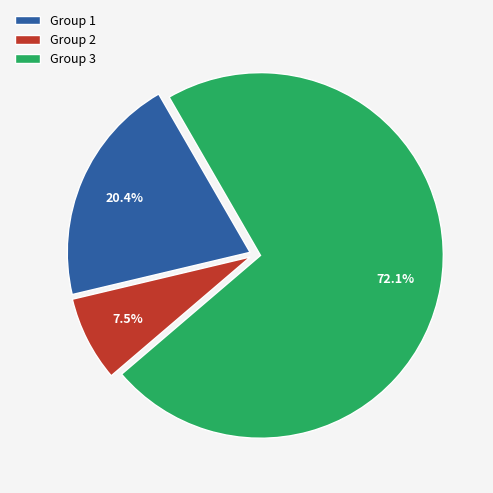

Between Group 1 and Group 2, which is larger?

Group 1